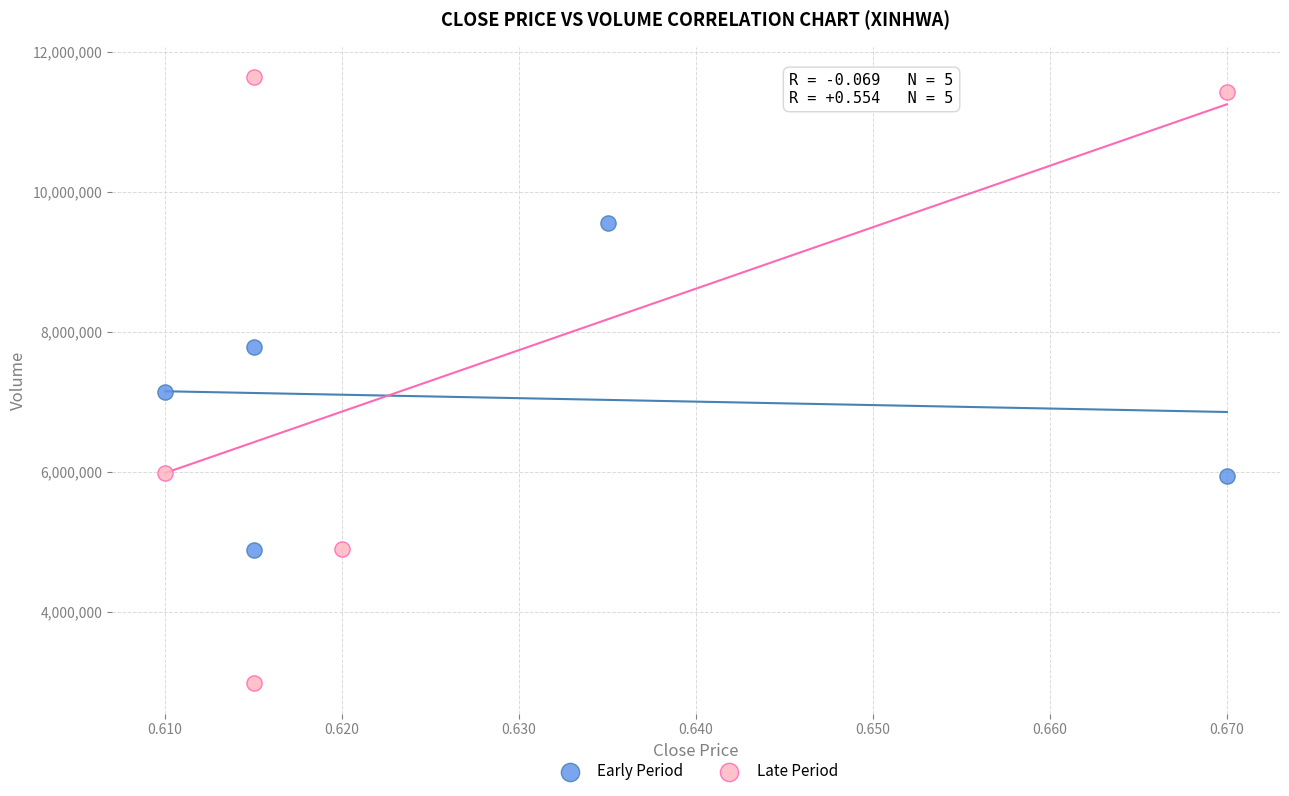

Which series reaches the maximum Y coordinate?

Late Period